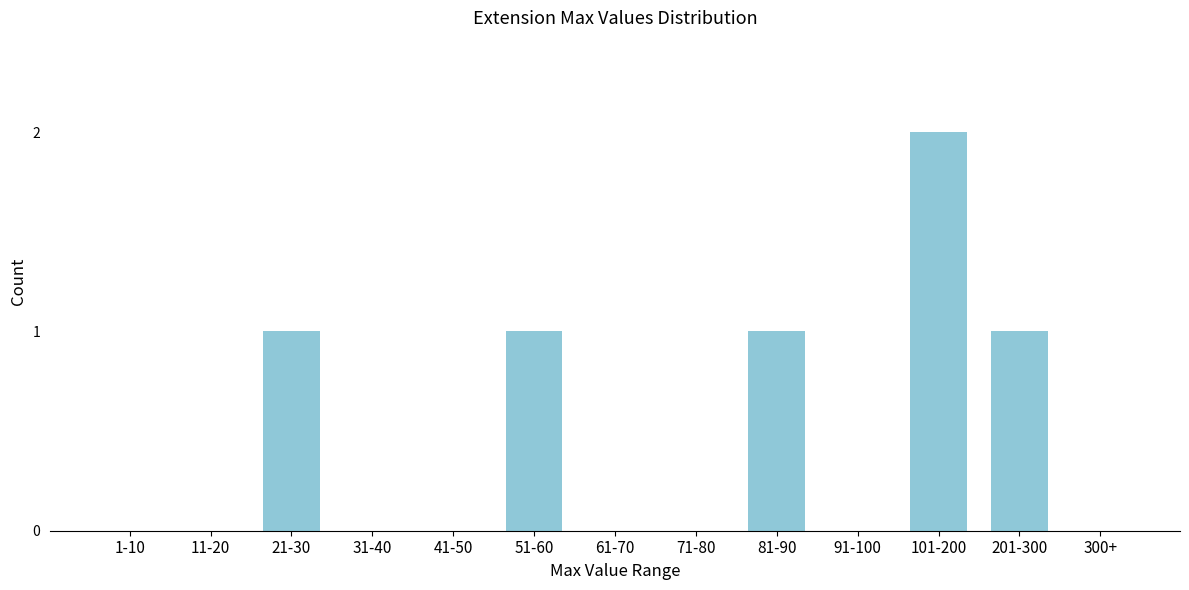

Reading left to right, what are all the values shown in this chart?

1-10=0	11-20=0	21-30=1	31-40=0	41-50=0	51-60=1	61-70=0	71-80=0	81-90=1	91-100=0	101-200=2	201-300=1	300+=0